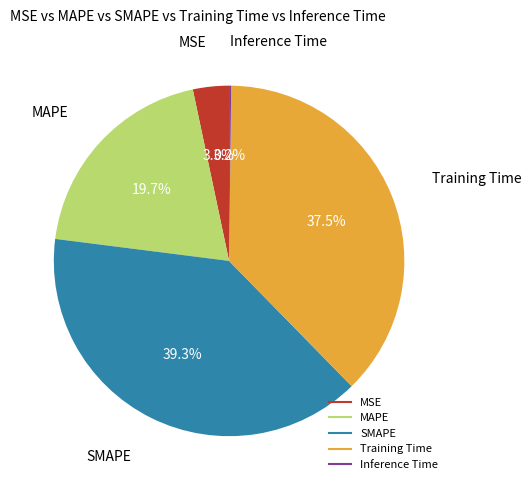

What percentage is NOT represented by SMAPE?

60.7%